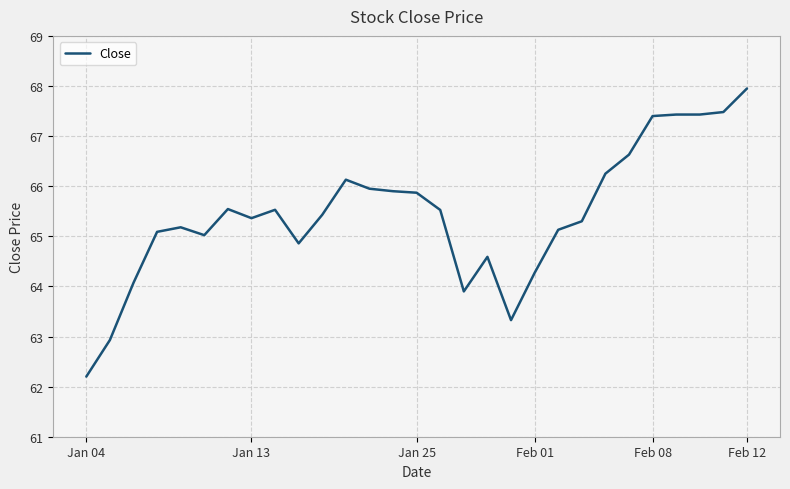

What is the difference between the maximum and minimum values?

5.7